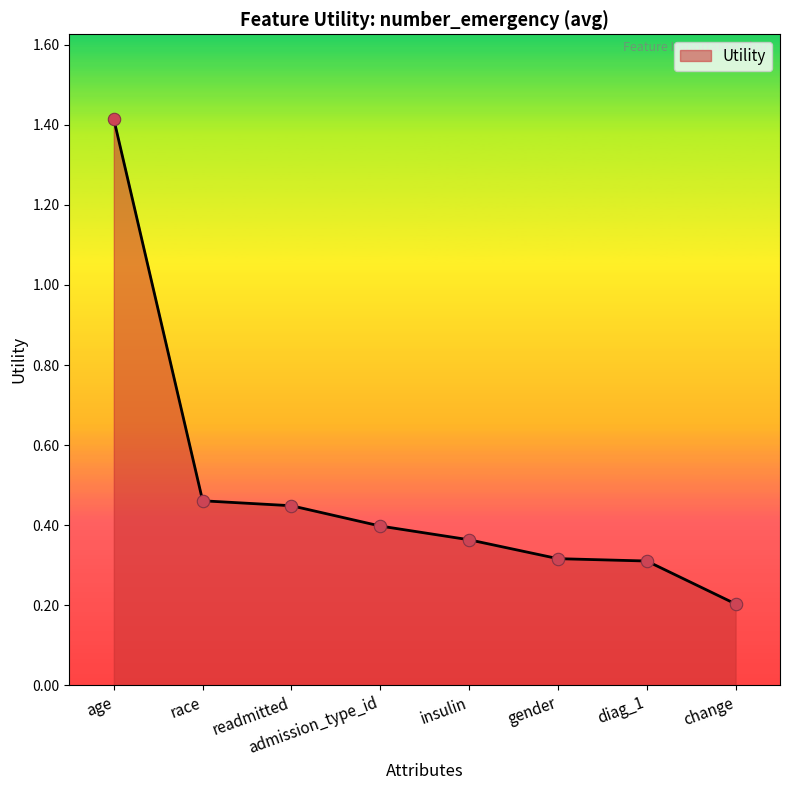

What is the change in value from age to race?

-1.0